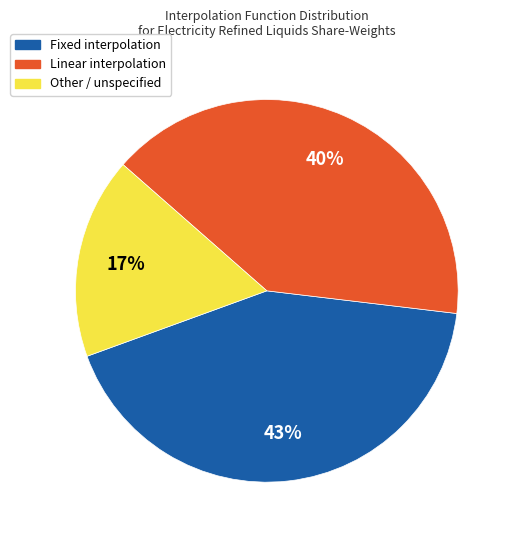

To the nearest percent, what is the difference between the largest and smallest slice percentages?

26%